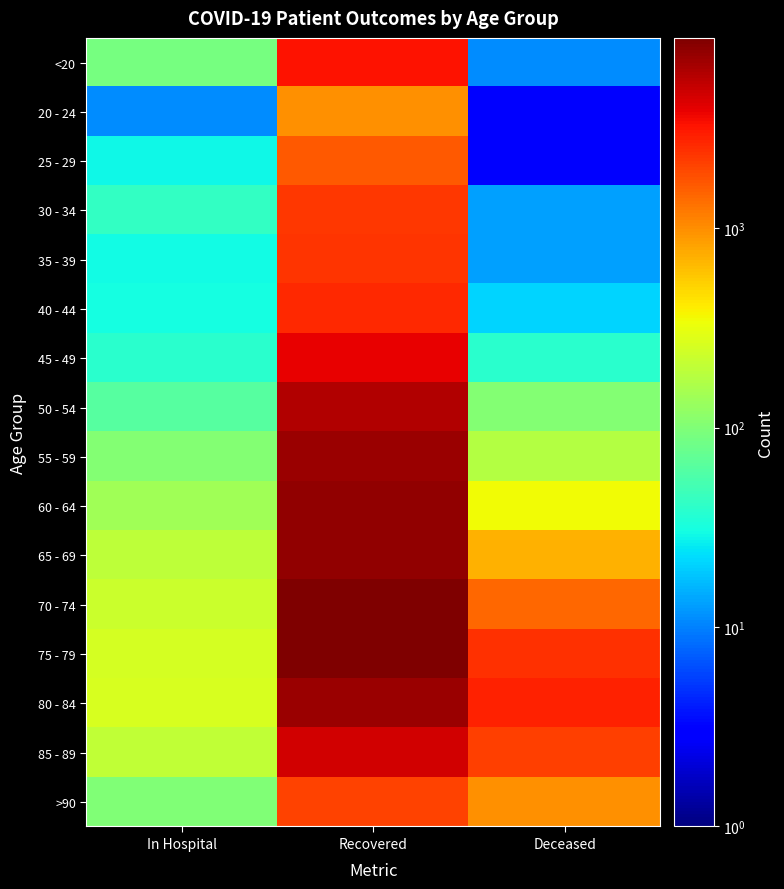

At how many categories does at least one series exceed 847?

2